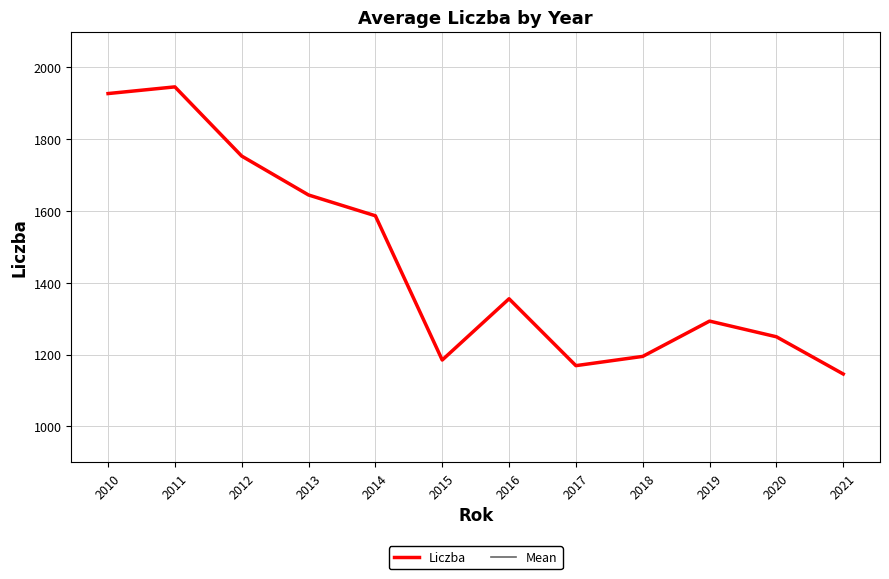

Which series has the largest range (max minus min)?

Liczba